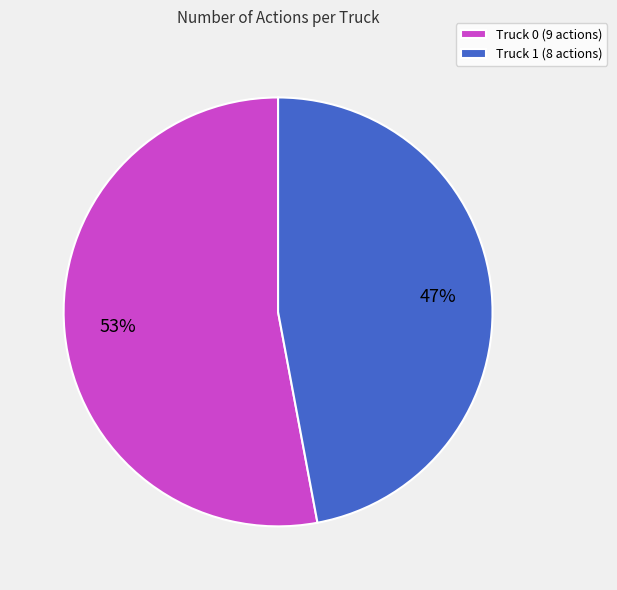

The Truck 1 slice represents 33% of the pie. True or false?

False